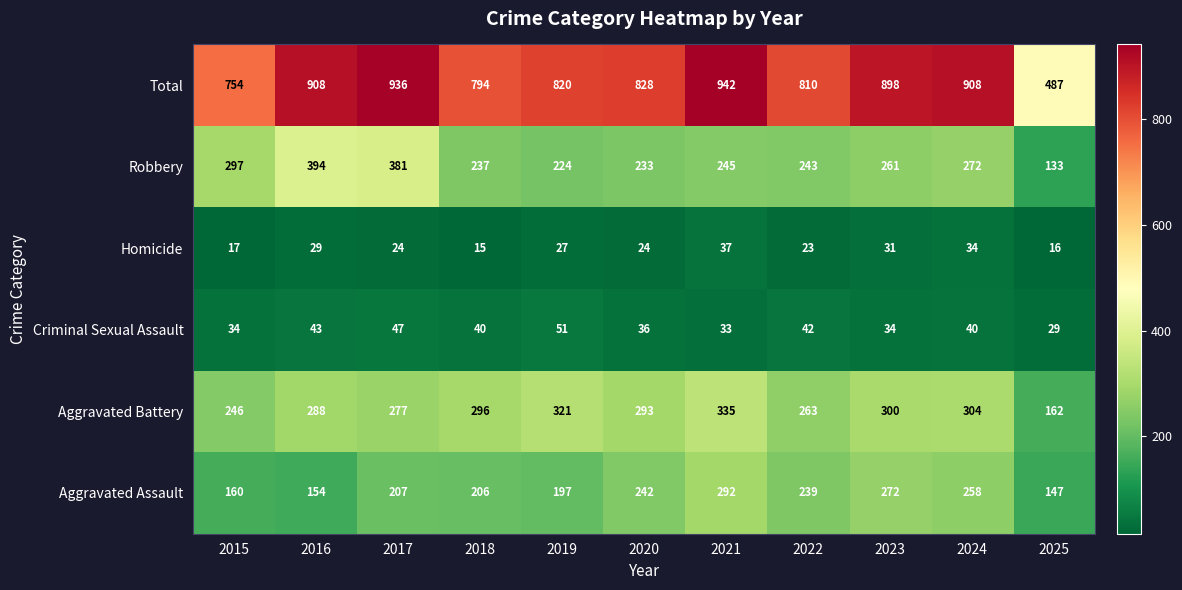

At 2021, list the series in order from smallest to largest.

Criminal Sexual Assault, Homicide, Robbery, Aggravated Assault, Aggravated Battery, Total